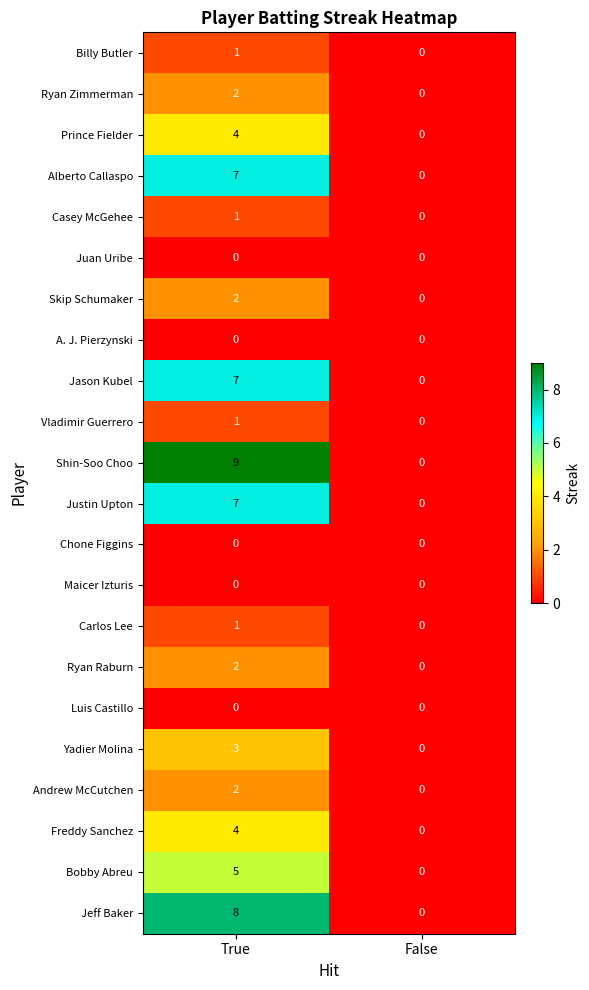

What is the greatest value displayed?

9